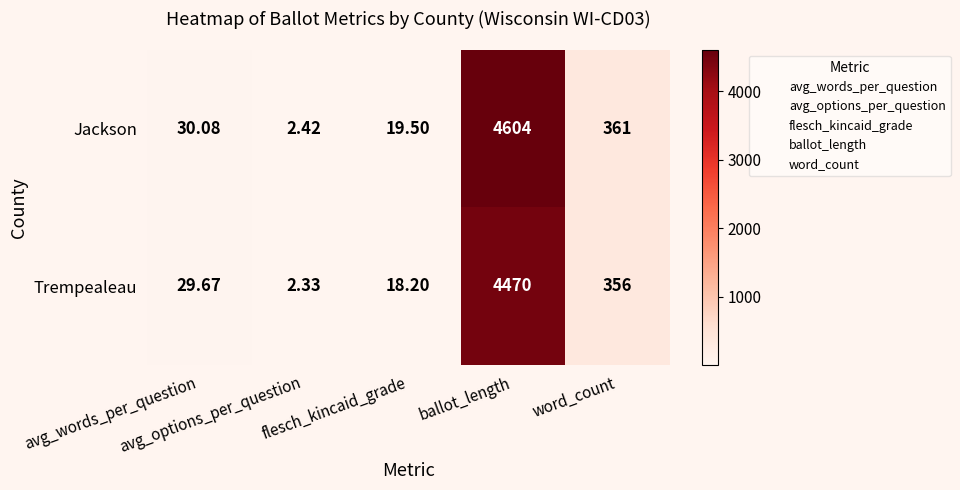

At which category does the chart reach its minimum across all series?

avg_options_per_question